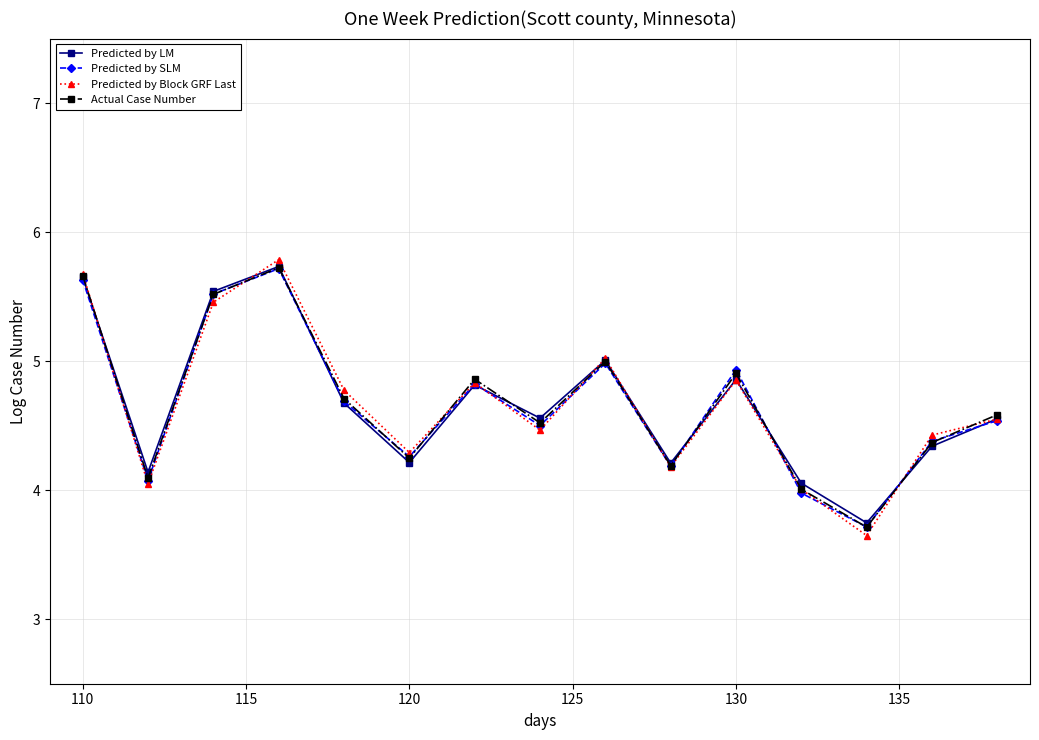

Is this an area chart (filled region under the line)?

No